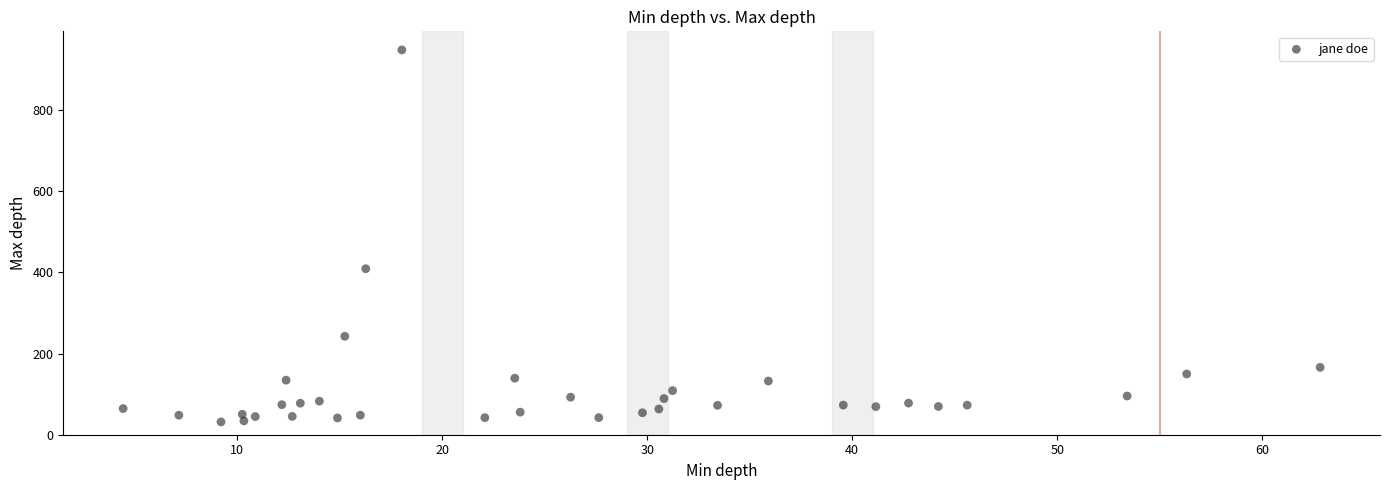

What Y value in the scatter plot is closest to 489?

409.1